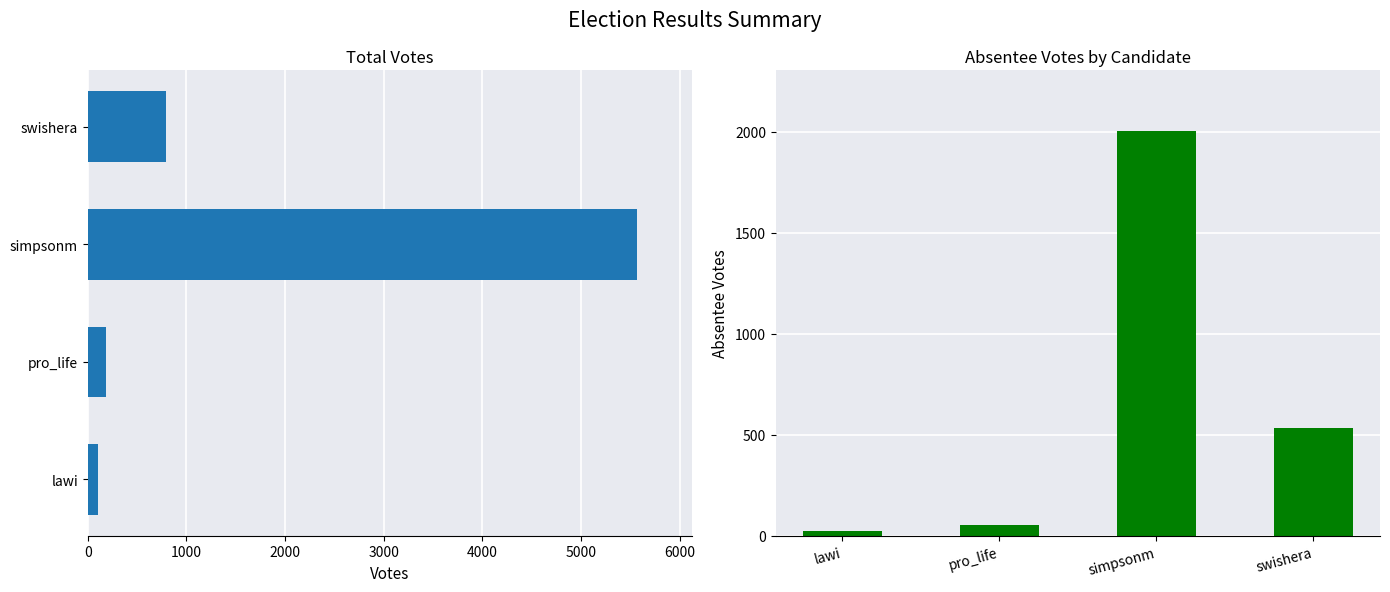

Reading left to right, what are all the values shown in this chart?

VOTES: 102	187	5569	793
ABS_VOTES: 24	52	2003	533